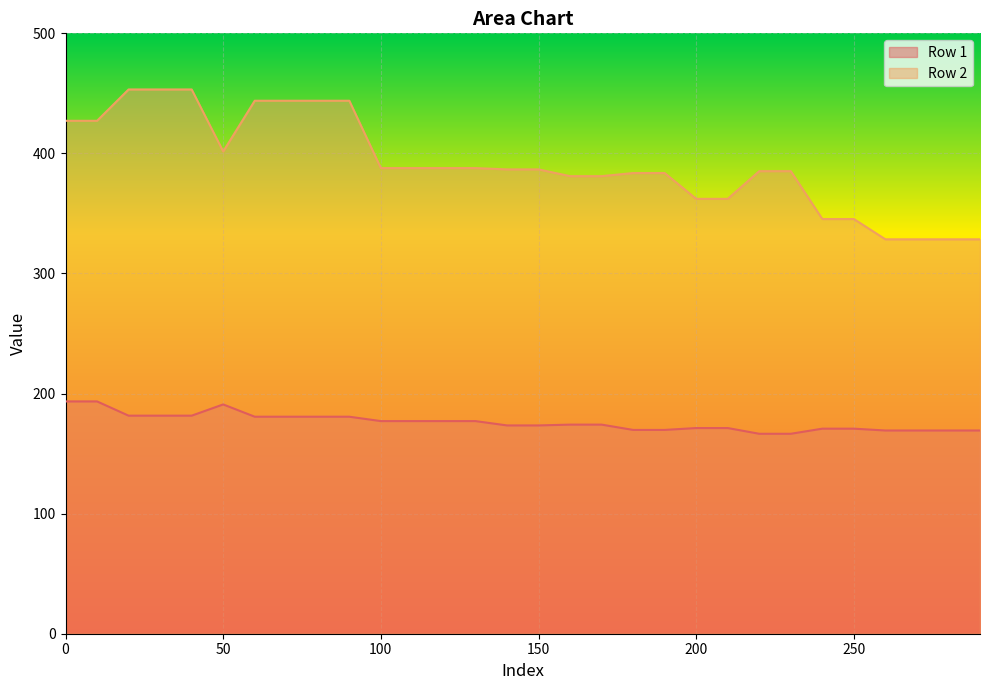

Between 60 and 140, which series saw the biggest shift?

Row 2